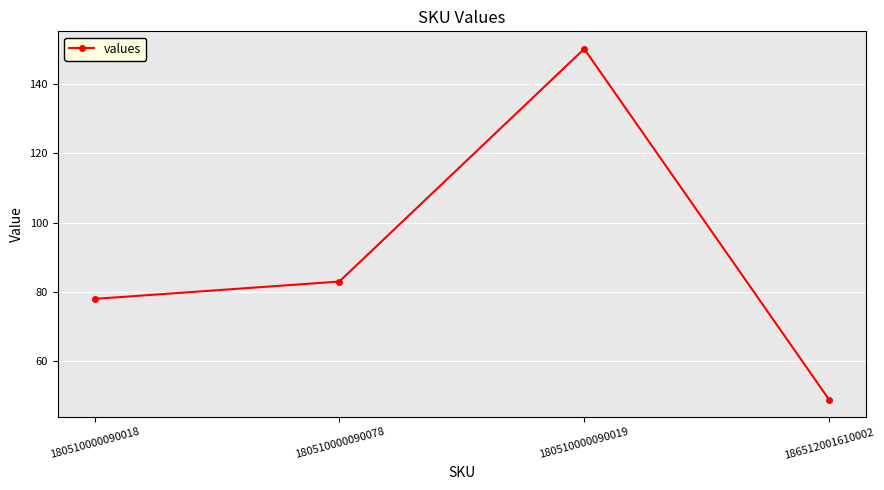

The chart shows a value of 88 at 186512001610002. True or false?

False